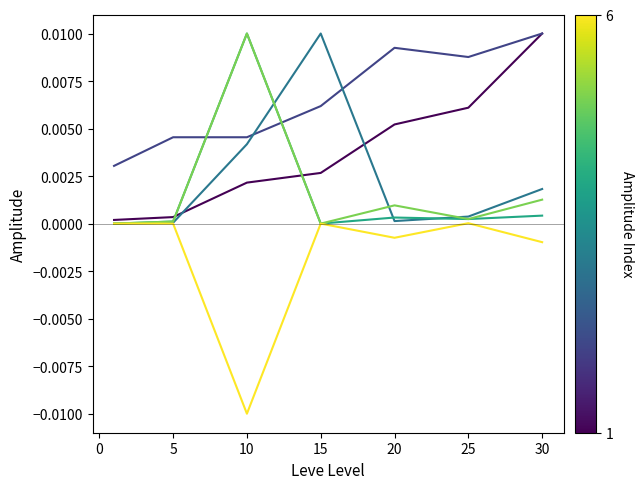

True or false: LeveProfitNQ has a value of -0.0 at 30.

True